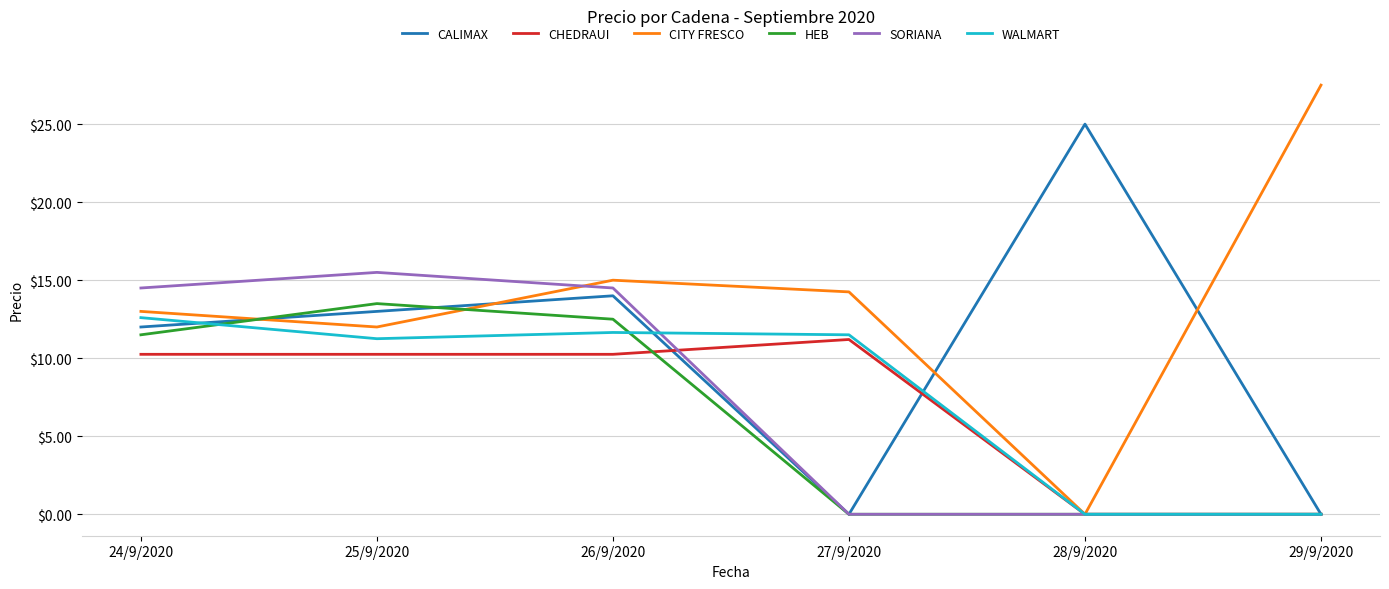

At which label does CALIMAX reach its peak?

28/9/2020